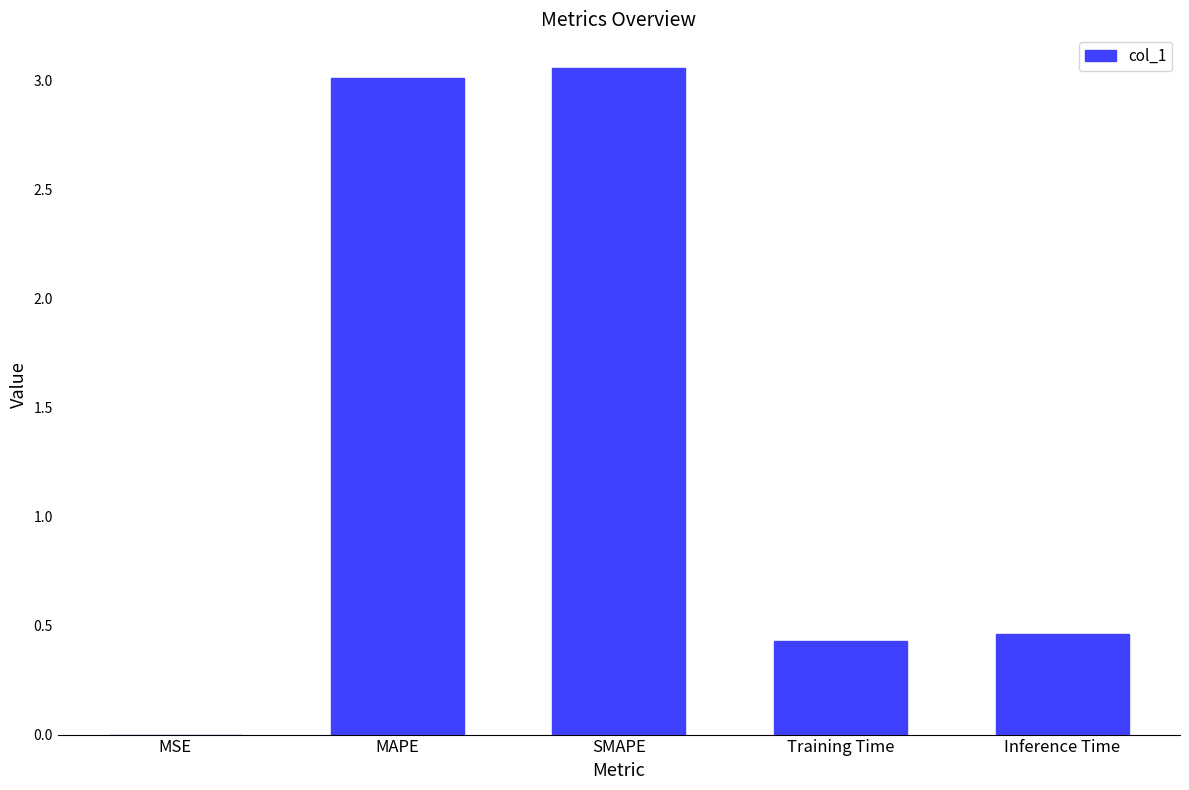

Approximately how many times larger is the value at Inference Time compared to MAPE?

0.2